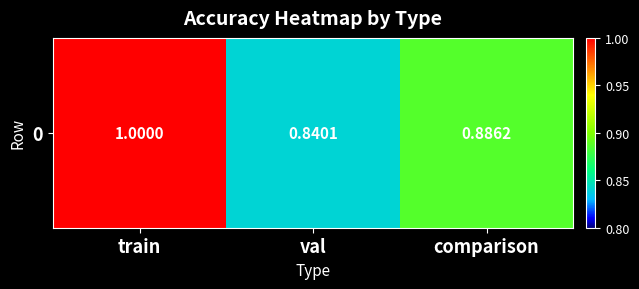

Count the number of data series in this chart.

1